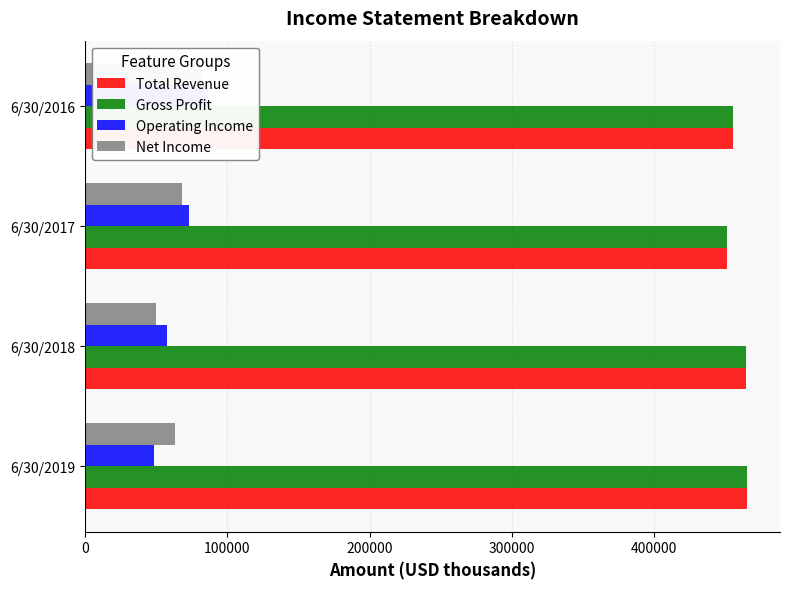

How many bars are there in total?

16